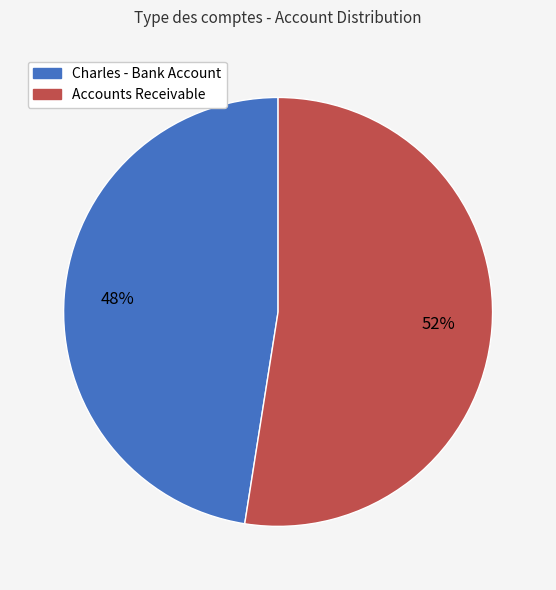

Combined, do Charles - Bank Account and Accounts Receivable account for over 50%?

Yes